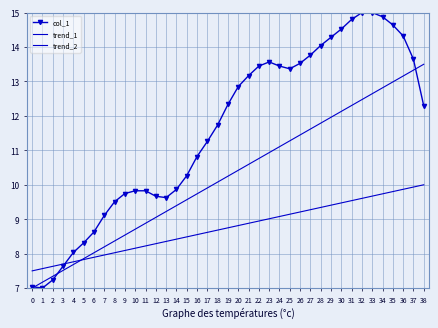

True or false: trend_1 has more than 2 interior local peaks.

False